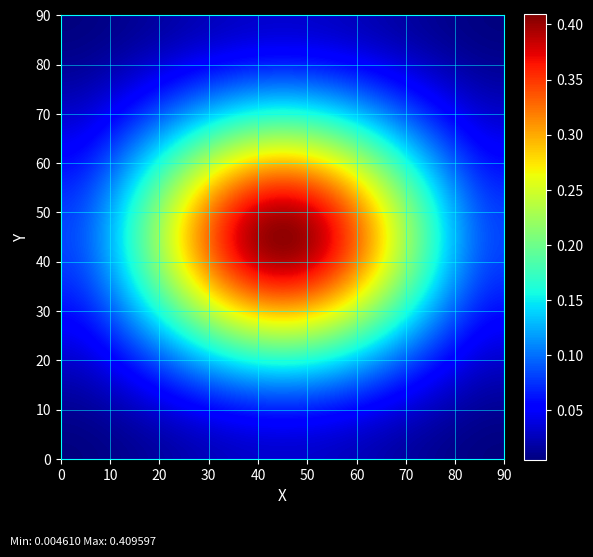

How many data points does each series have?

10